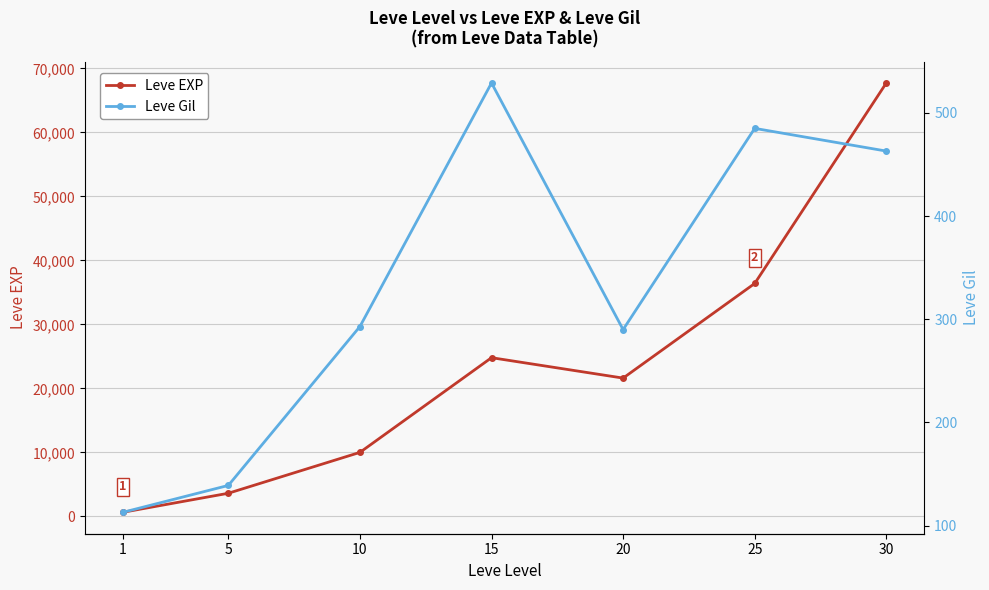

List the labels in order of Leve Gil value, smallest first.

1, 5, 20, 10, 30, 25, 15